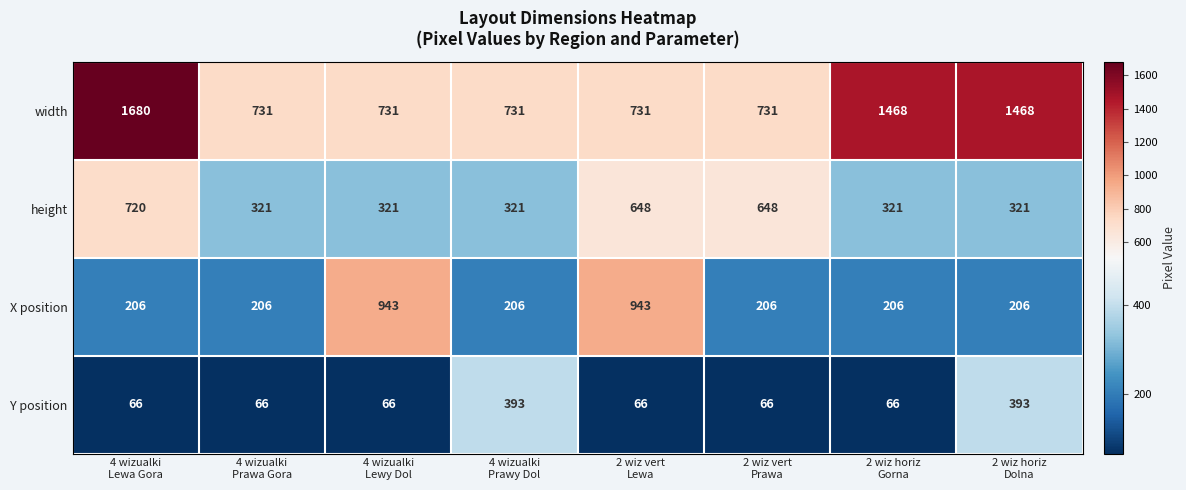

What is the difference between the maximum and minimum values in the width series?

949